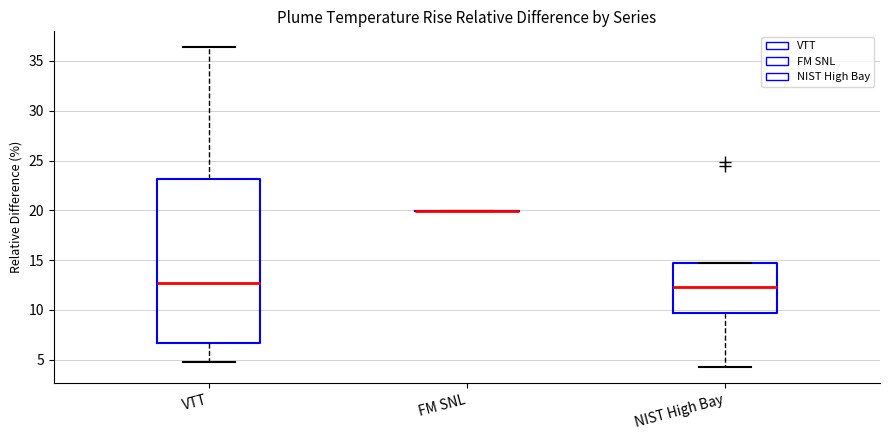

Reading left to right, transcribe this box plot: for each box, give where its median line is, the range the box spans, and where its two whiskers end, as read against the y-axis. The values are not printed on the chart, so give them approximately, as read against the axis.

VTT: median 12.5, box 6.5 to 23.0, whiskers 5.0 to 36.5
FM SNL: box collapsed to a line at 20.0, whiskers 20.0 to 20.0
NIST High Bay: median 12.5, box 9.5 to 14.5, whiskers 4.5 to 14.5